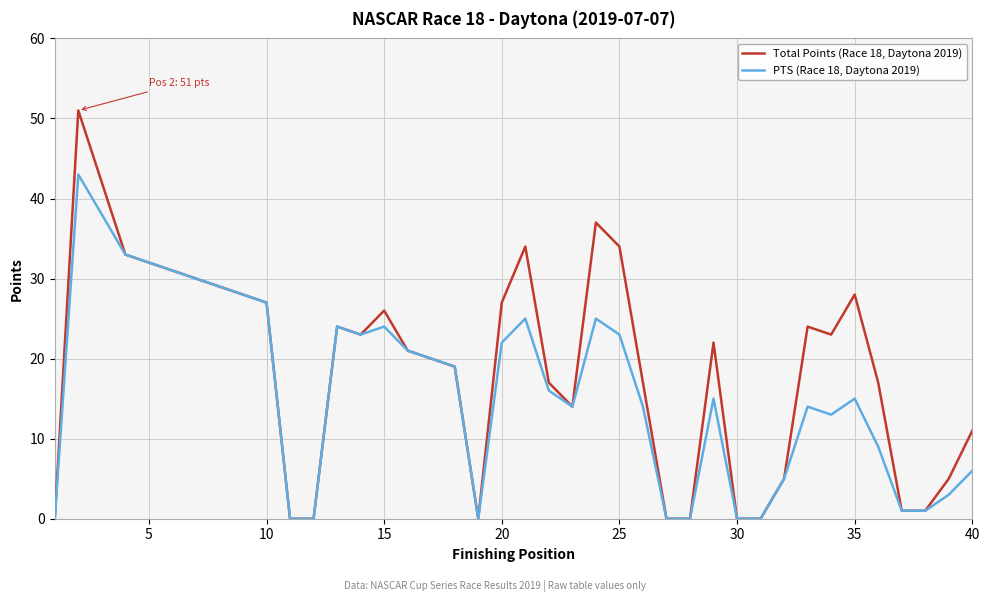

Which series has the widest spread of values?

Total Points (Race 18, Daytona 2019)